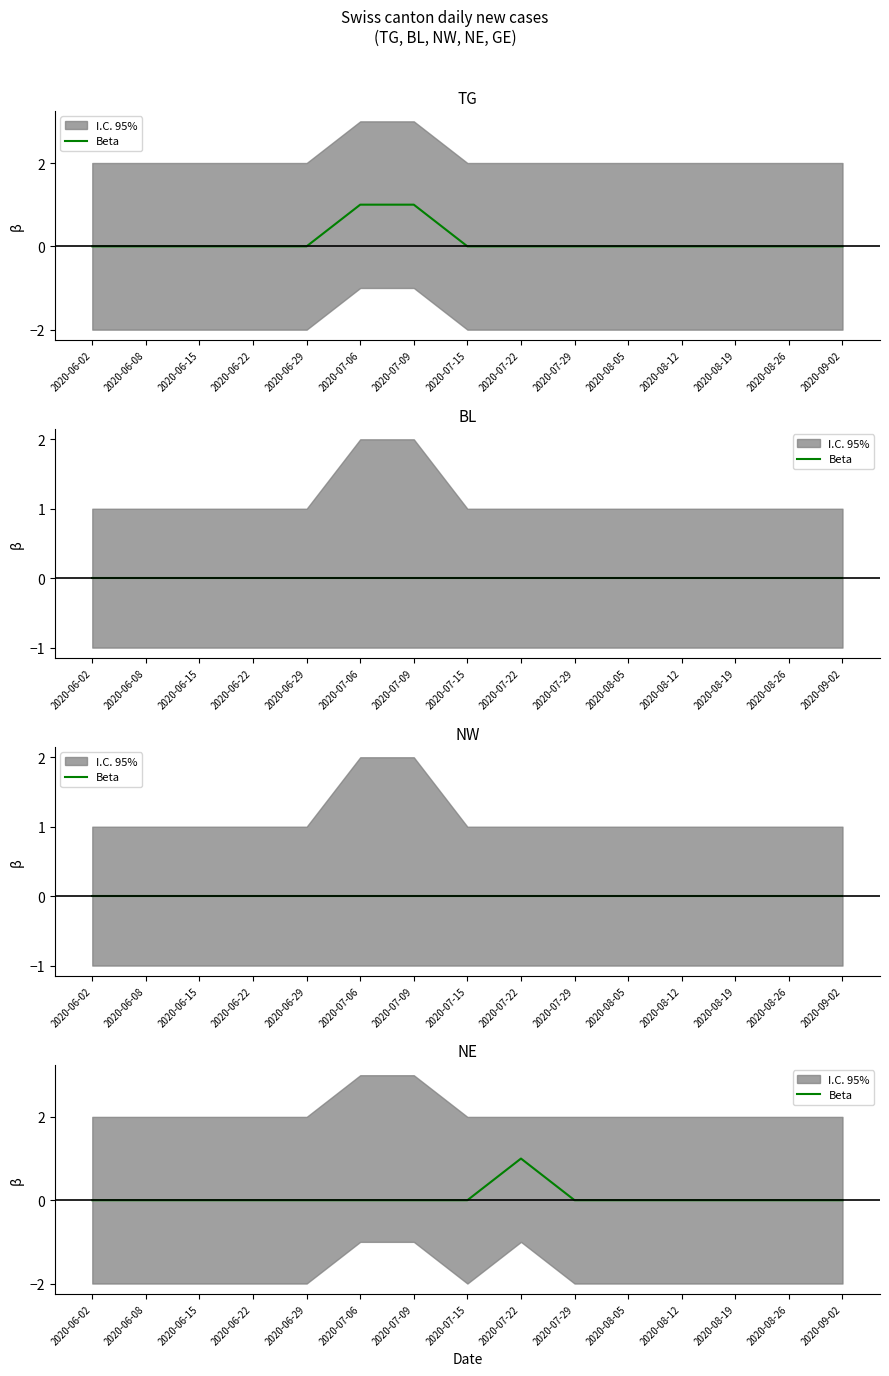

The value at 2020-07-22 is 0. True or false?

False